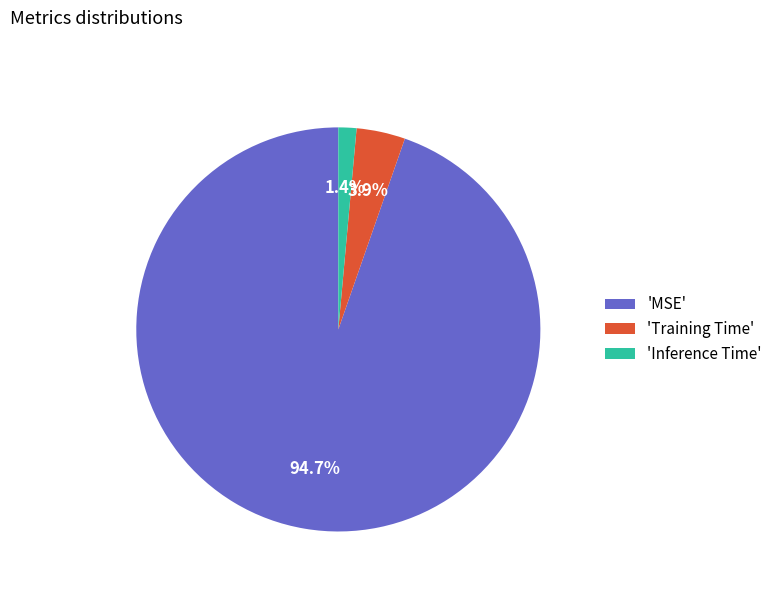

Which has a higher value, 'MSE' or 'Inference Time'?

'MSE'